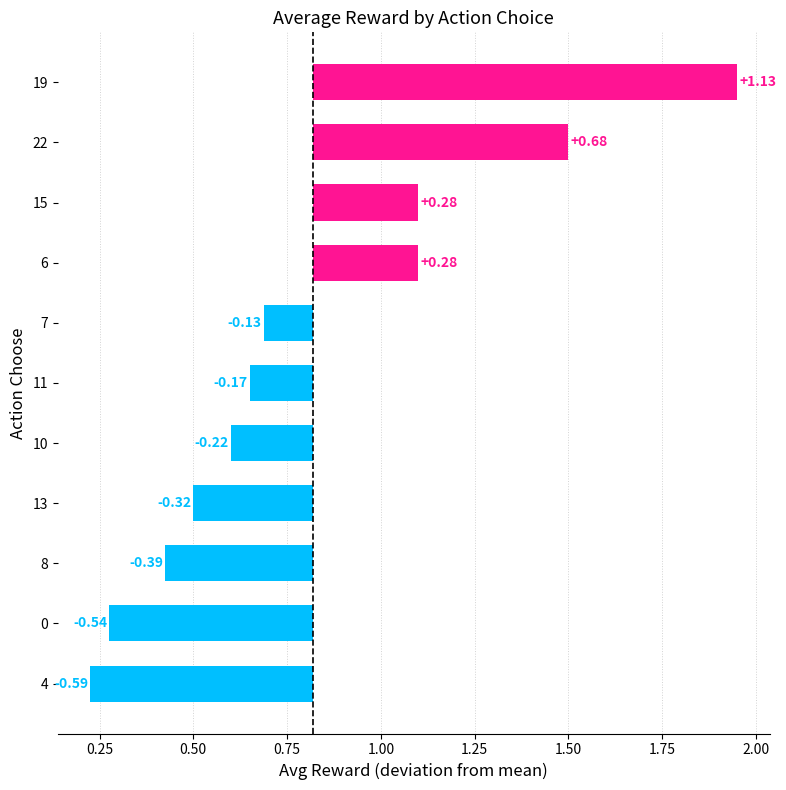

Reading right to left, what are all the values shown in this chart?

1.1	0.7	0.3	0.3	-0.1	-0.2	-0.2	-0.3	-0.4	-0.5	-0.6